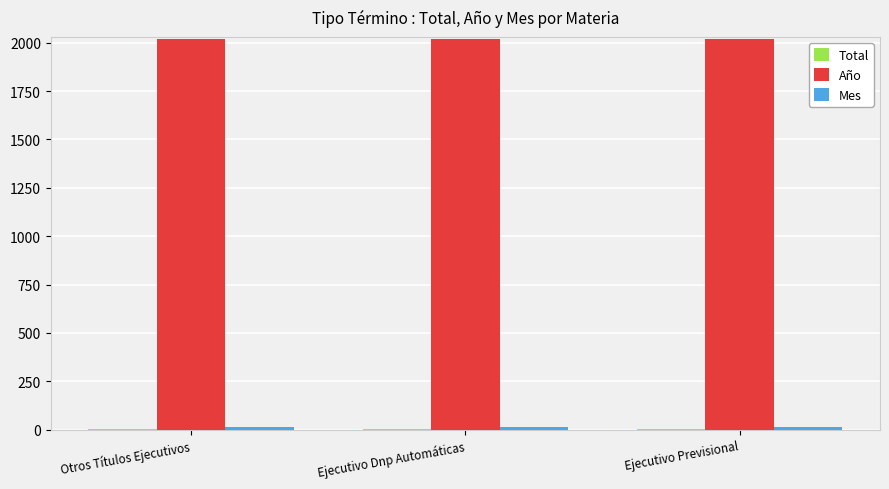

What is the highest value of the Año series?

2018